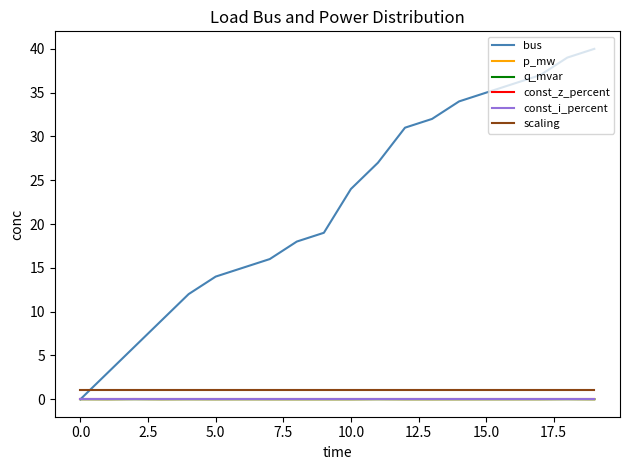

Does the chart have visible grid lines?

No